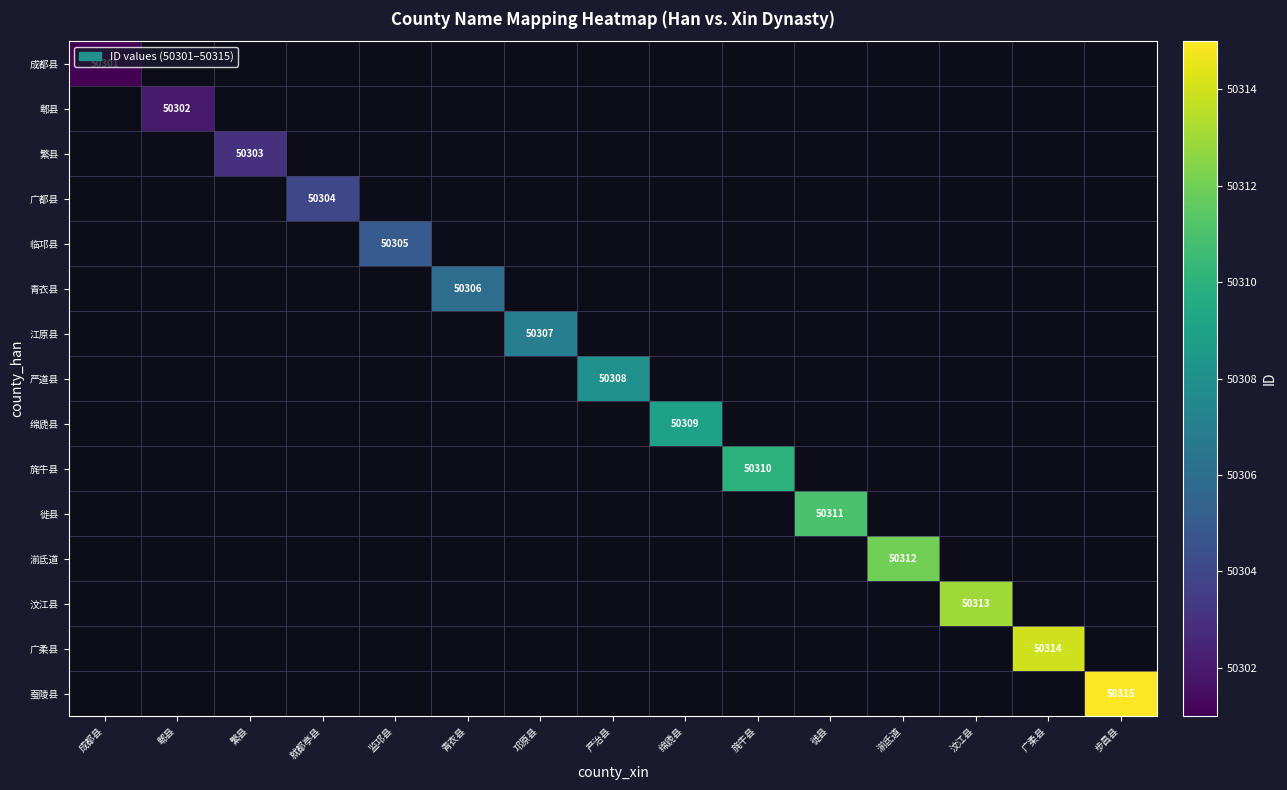

How many positive values does the 汶江县 series have?

1